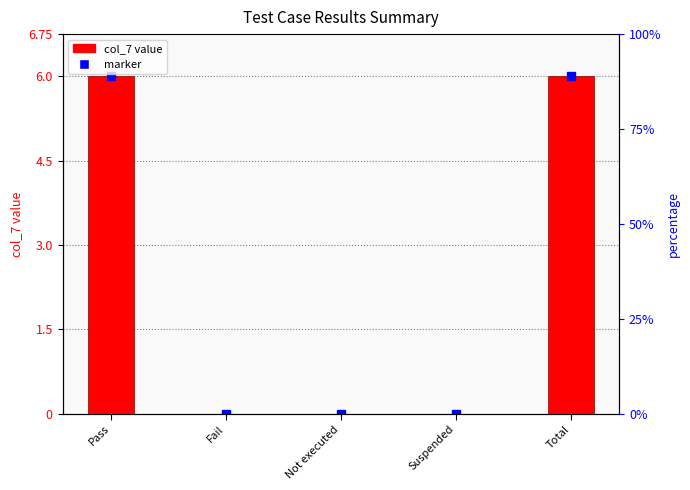

Is it true that marker equals 2 at Total?

False